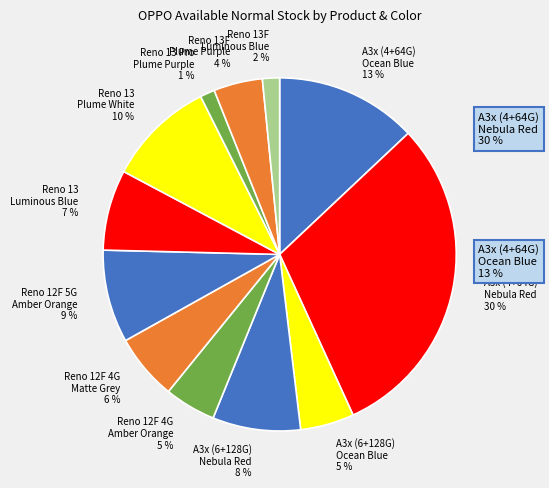

Combined, do A3x (4+64G) Nebula Red and Reno 13 Luminous Blue account for over 50%?

No